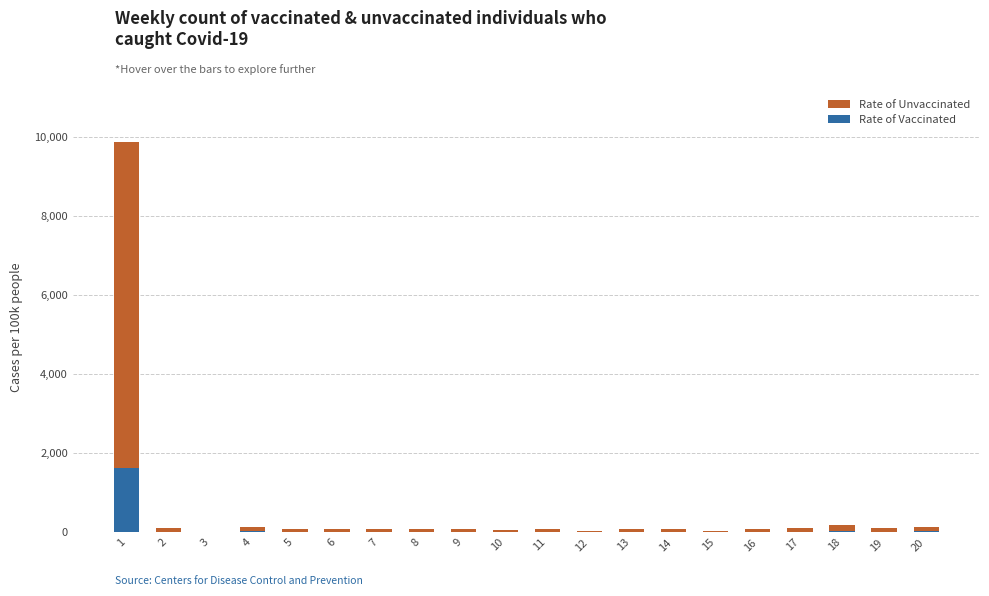

How many series are shown in this chart?

2